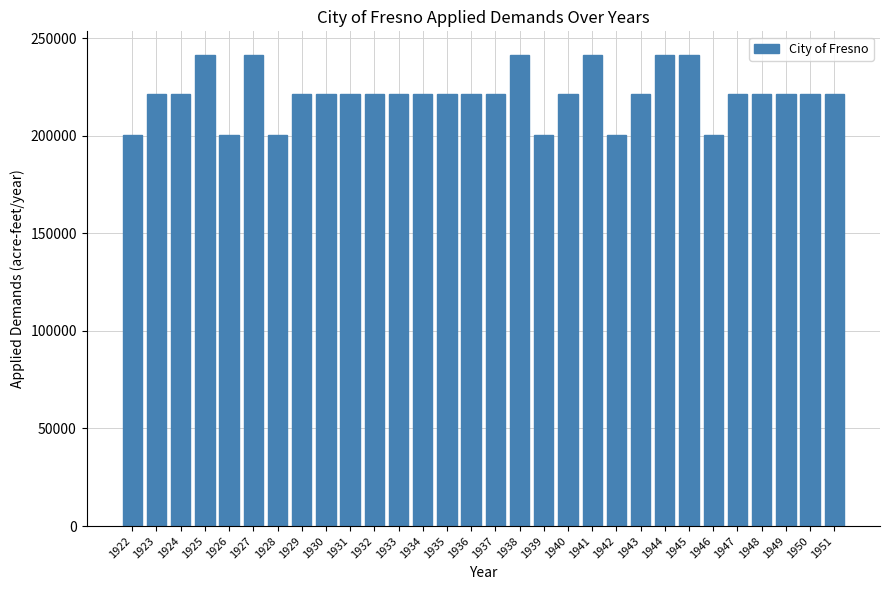

Does the chart contain any negative values?

No